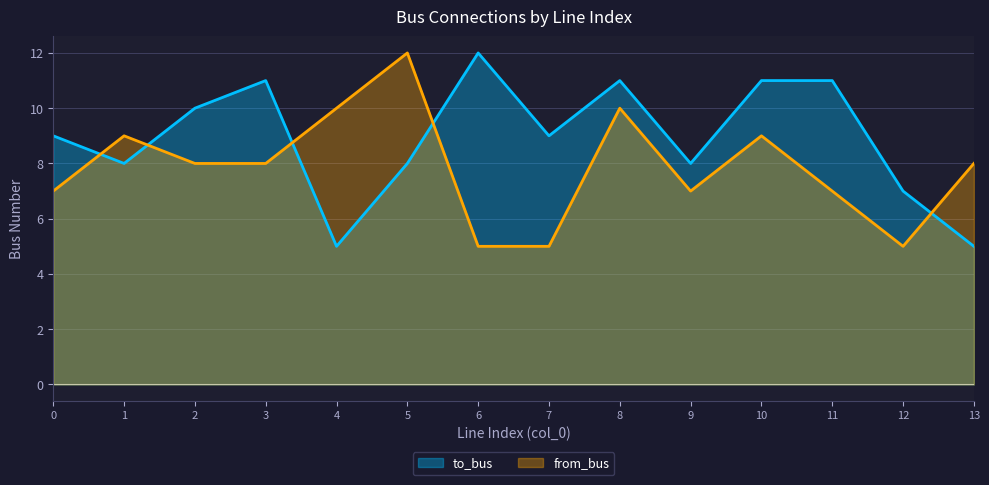

What is the sum of all to_bus values?

125